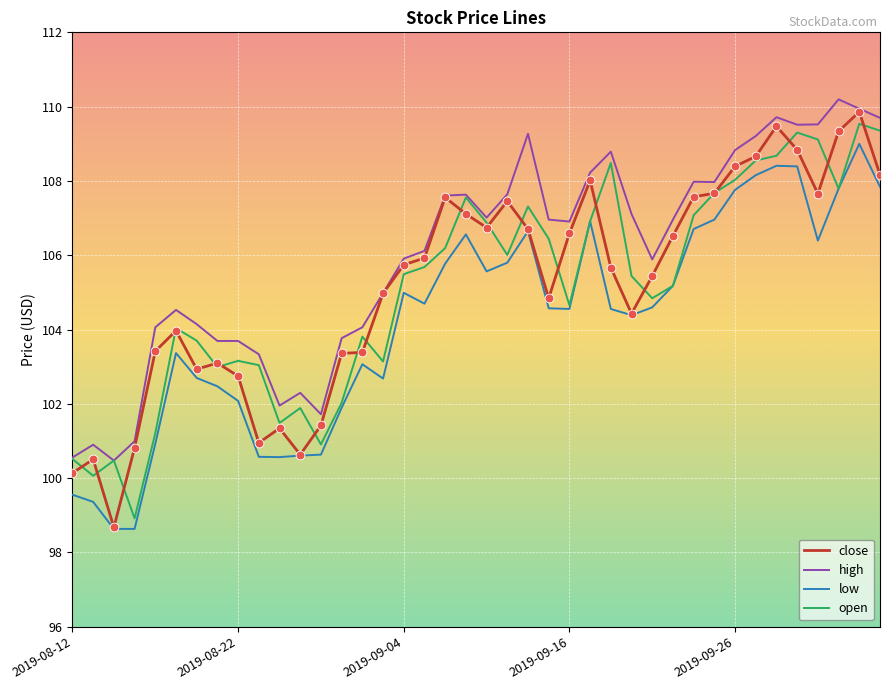

Which series has the largest total across all categories?

high